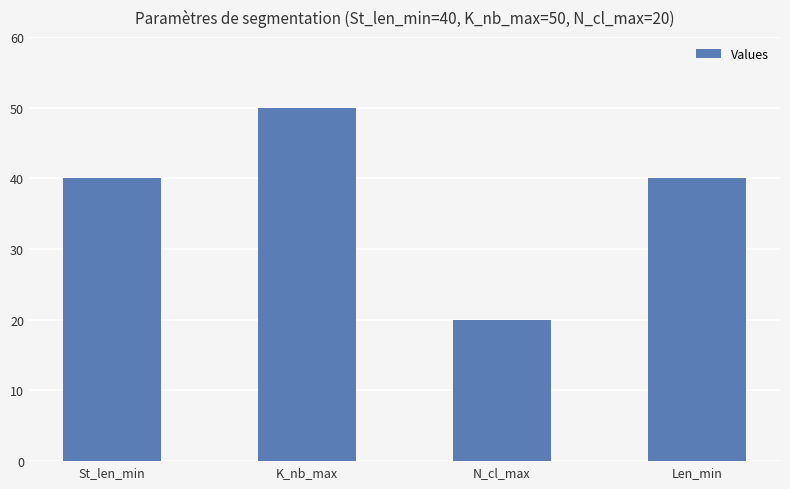

What is the sum of the values at Len_min and N_cl_max?

60